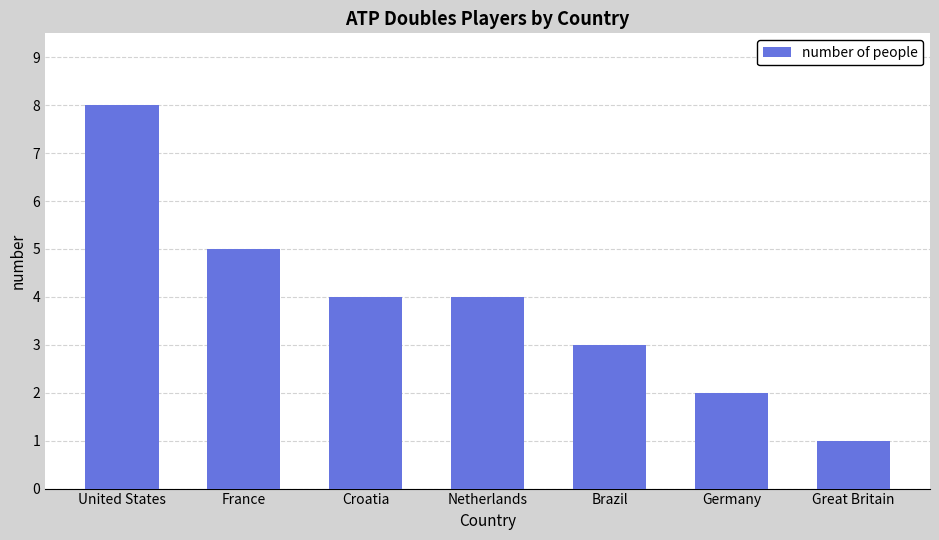

What is the difference between the maximum and minimum values?

7